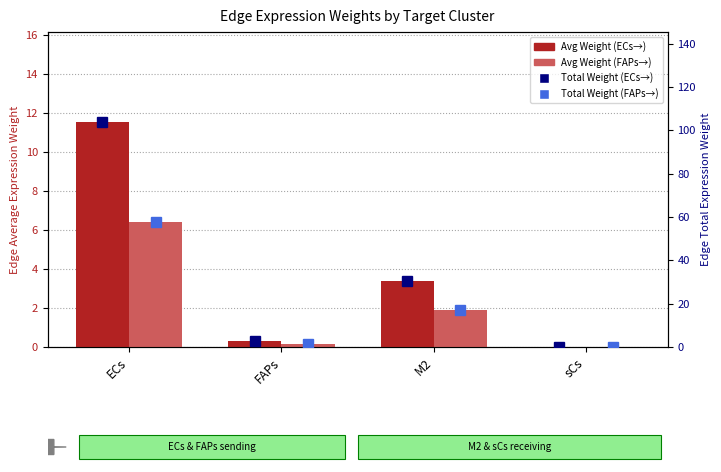

What is the difference between the maximum and minimum values in the Avg Weight (ECs→) series?

11.5